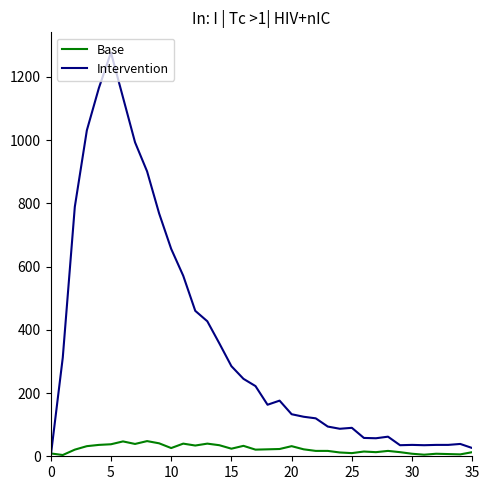

Count the number of data series in this chart.

2